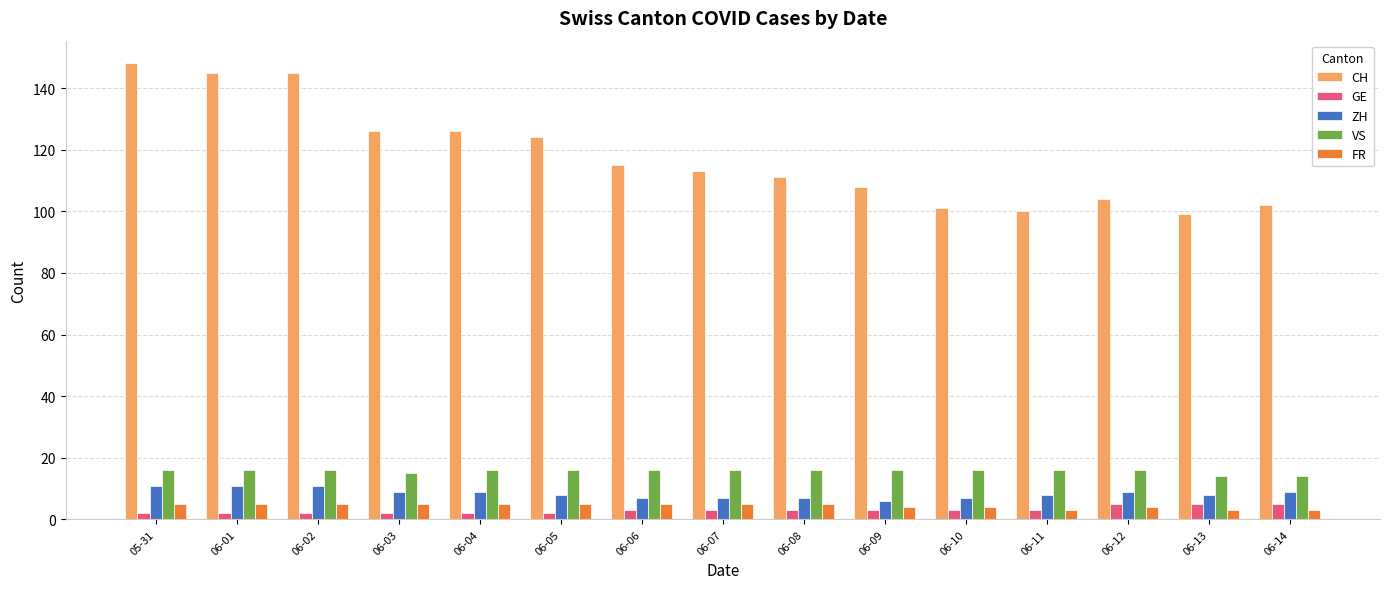

What is the total value across all series at 06-05?

155